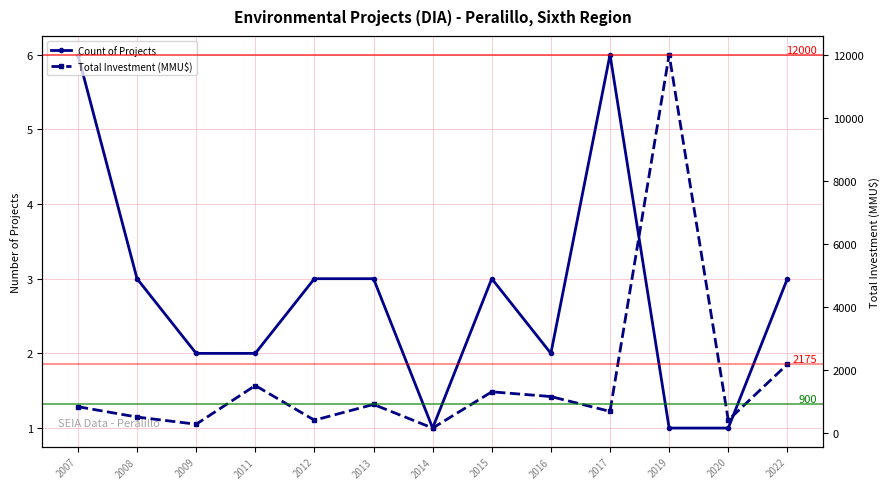

Where is the first local minimum for Count of Projects?

2014